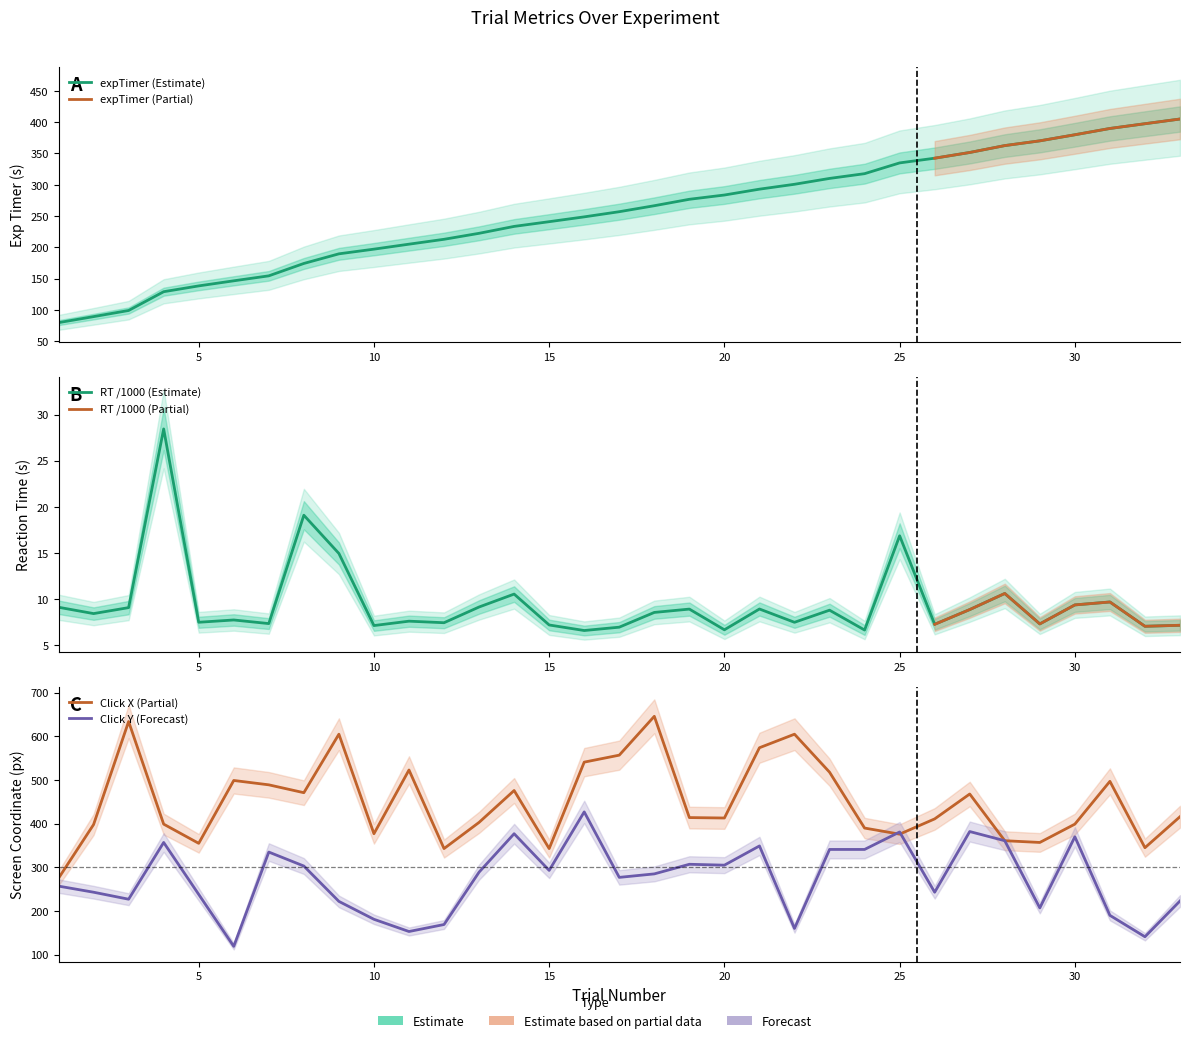

In rt, how many points are higher than both neighbors (excluding endpoints)?

11